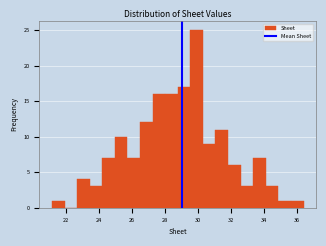

Around what value on the x-axis is the tallest bar? Give the approximate position of its centre, as read against the axis.

30.0